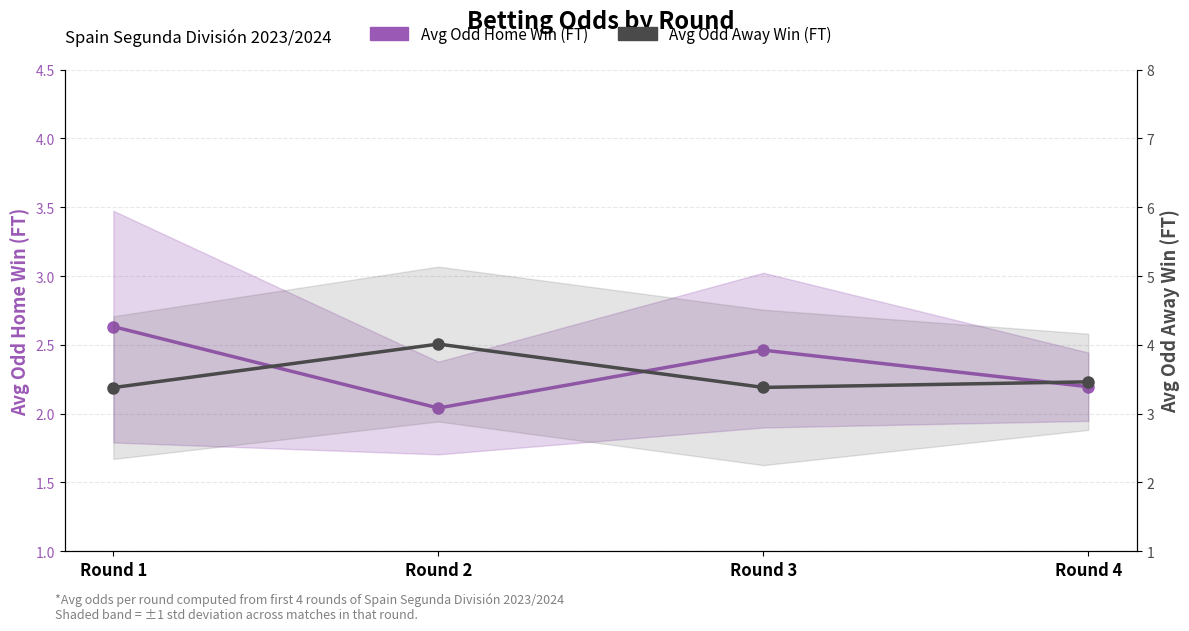

Rank the categories by Avg Odd Home Win (FT) value from lowest to highest.

Round 2, Round 4, Round 3, Round 1